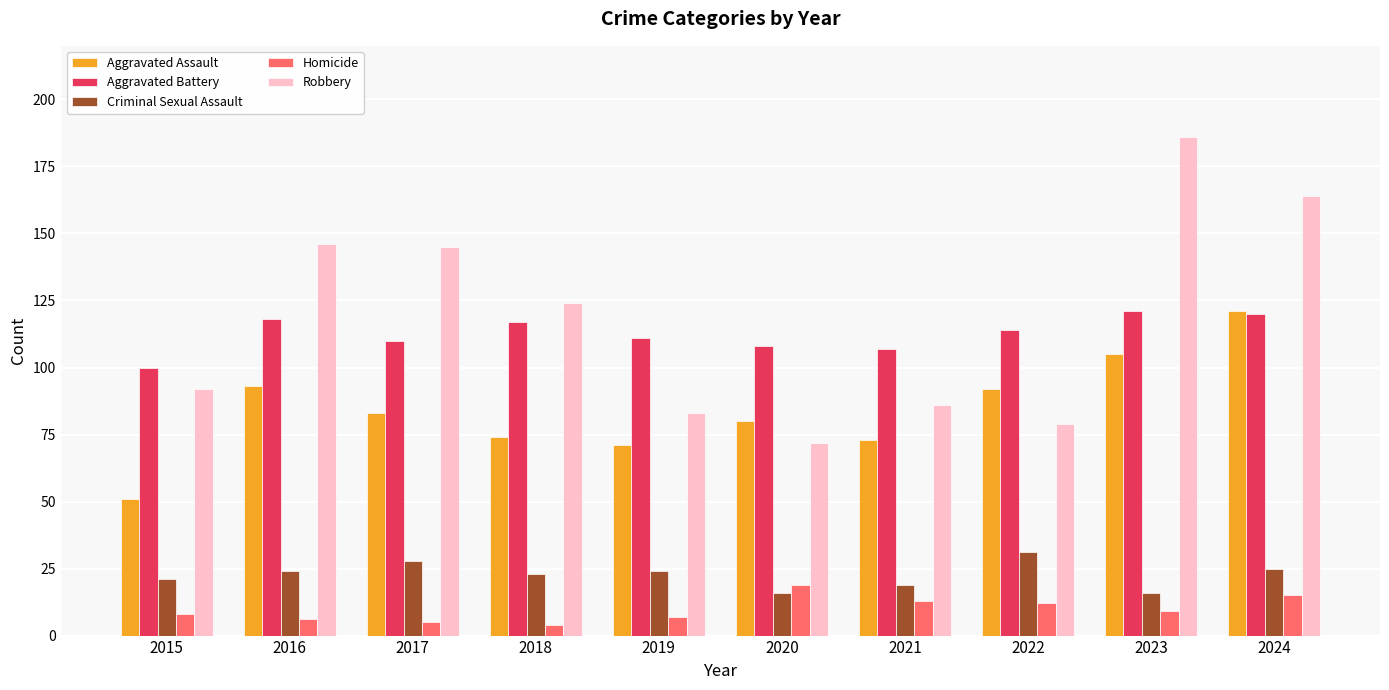

Which category has the lowest value in the Aggravated Assault series?

2015